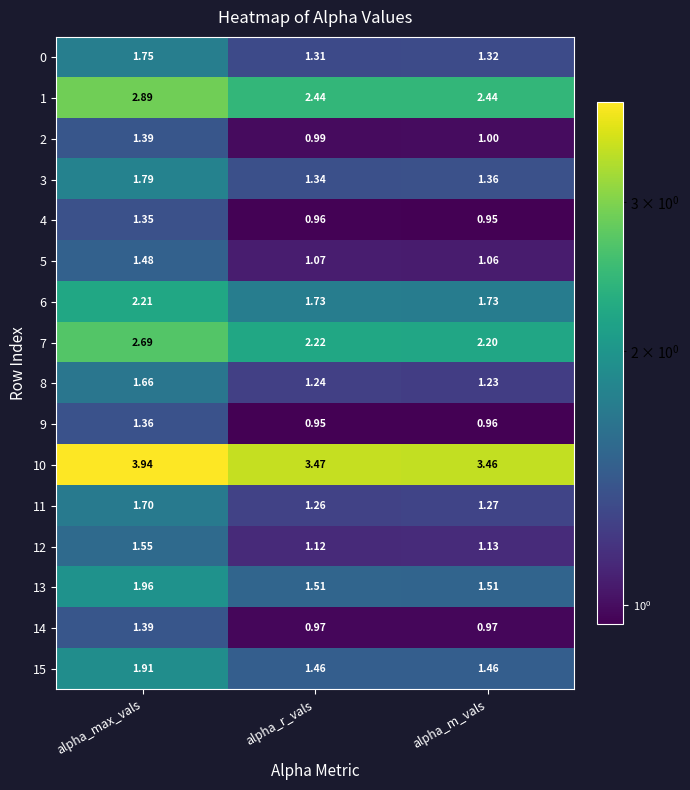

At which label does 0 reach its peak?

alpha_max_vals